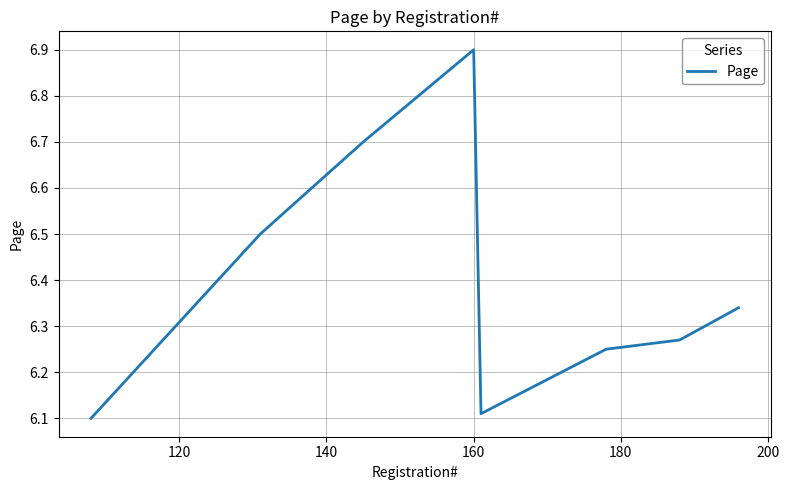

How many series are shown in this chart?

1